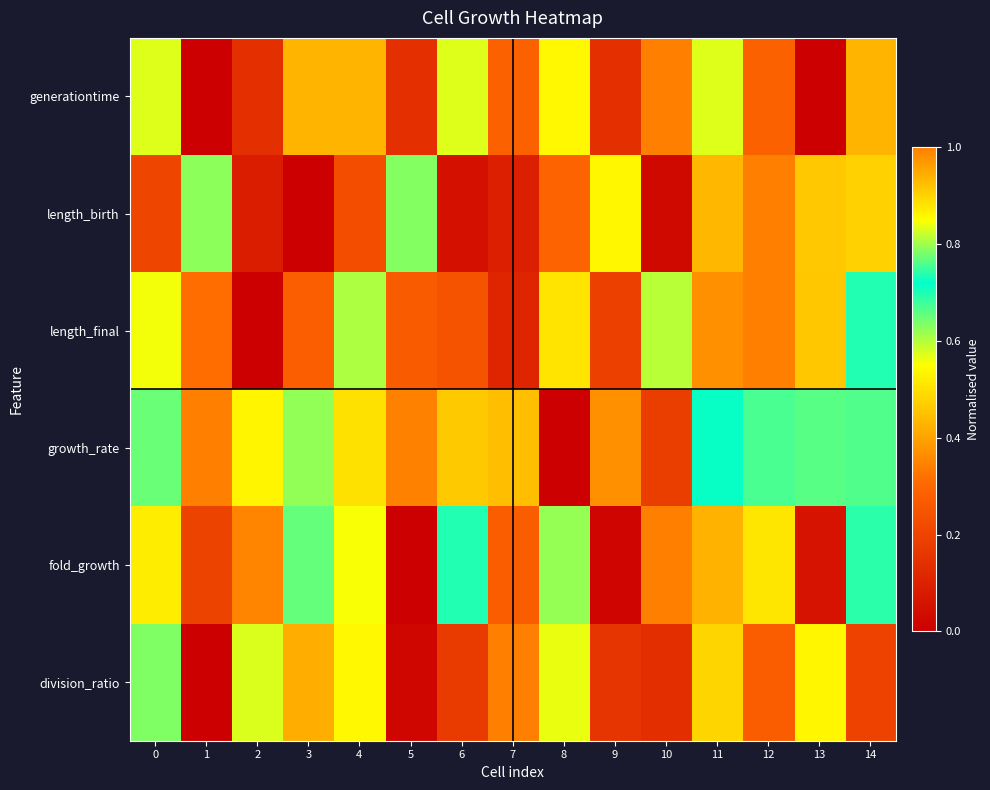

Reading right to left, what are all the values shown in this chart?

generationtime: 14=0.4	13=0.0	12=0.3	11=0.6	10=1.0	9=0.1	8=0.9	7=0.3	6=0.6	5=0.1	4=0.4	3=0.4	2=0.1	1=0.0	0=0.6
length_birth: 14=0.5	13=0.9	12=1.0	11=0.4	10=0.0	9=0.5	8=0.3	7=0.1	6=0.1	5=0.6	4=0.2	3=0.0	2=0.1	1=0.6	0=0.2
length_final: 14=0.7	13=0.5	12=1.0	11=1.0	10=0.6	9=0.2	8=0.5	7=0.1	6=0.2	5=0.3	4=0.6	3=0.3	2=0.0	1=0.3	0=0.6
growth_rate: 14=0.8	13=0.8	12=0.8	11=0.7	10=0.2	9=0.4	8=0.0	7=0.4	6=0.5	5=0.3	4=0.9	3=0.8	2=0.9	1=1.0	0=0.7
fold_growth: 14=0.7	13=0.1	12=0.5	11=0.9	10=1.0	9=0.0	8=0.6	7=0.3	6=0.7	5=0.0	4=0.8	3=0.8	2=0.4	1=0.2	0=0.9
division_ratio: 14=0.2	13=0.5	12=0.3	11=0.5	10=0.1	9=0.2	8=0.6	7=1.0	6=0.2	5=0.0	4=0.5	3=0.4	2=0.6	1=0.0	0=0.6